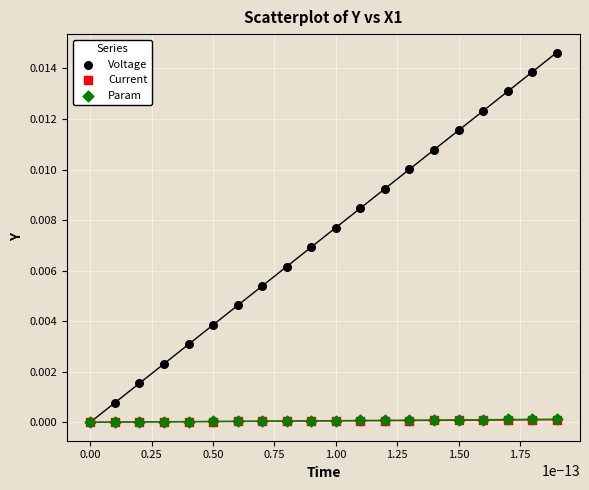

Which series reaches the maximum Y coordinate?

Voltage